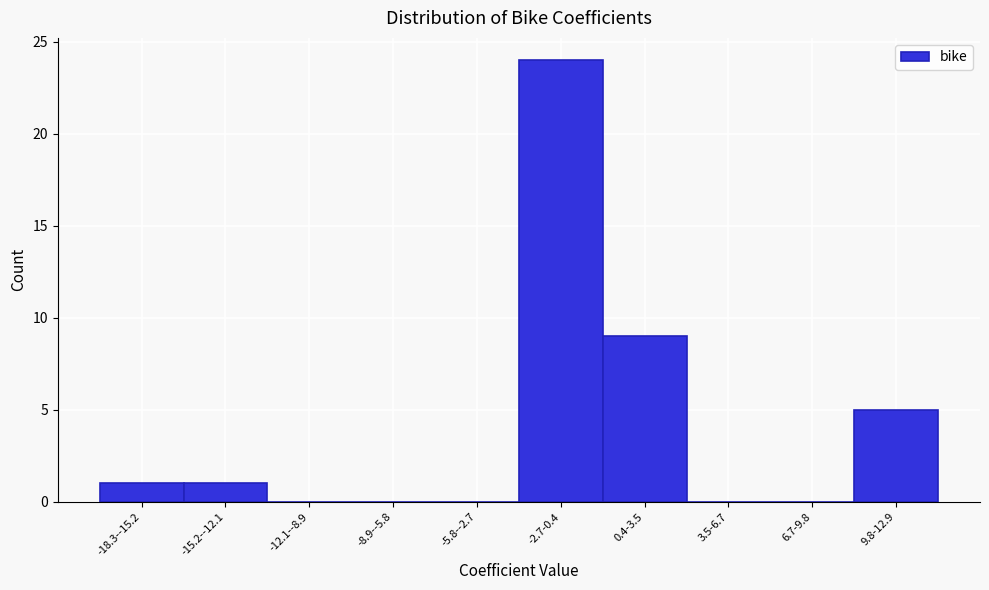

Reading right to left, transcribe all the data shown in this chart.

9.8-12.9=5	6.7-9.8=0	3.5-6.7=0	0.4-3.5=9	-2.7-0.4=24	-5.8--2.7=0	-8.9--5.8=0	-12.1--8.9=0	-15.2--12.1=1	-18.3--15.2=1